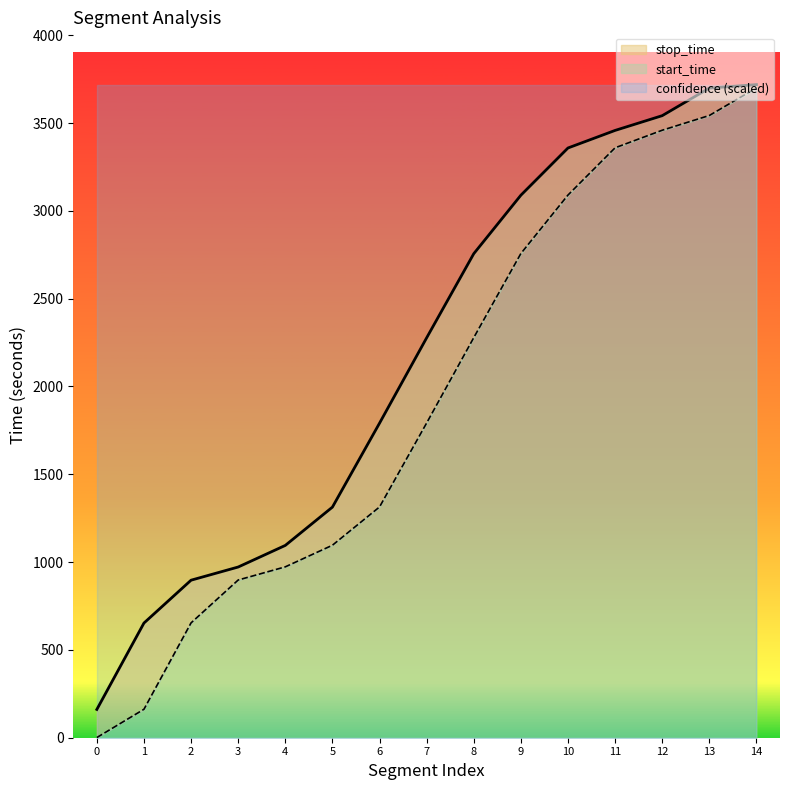

What is the difference between the maximum and second lowest values in the stop_time series?

3066